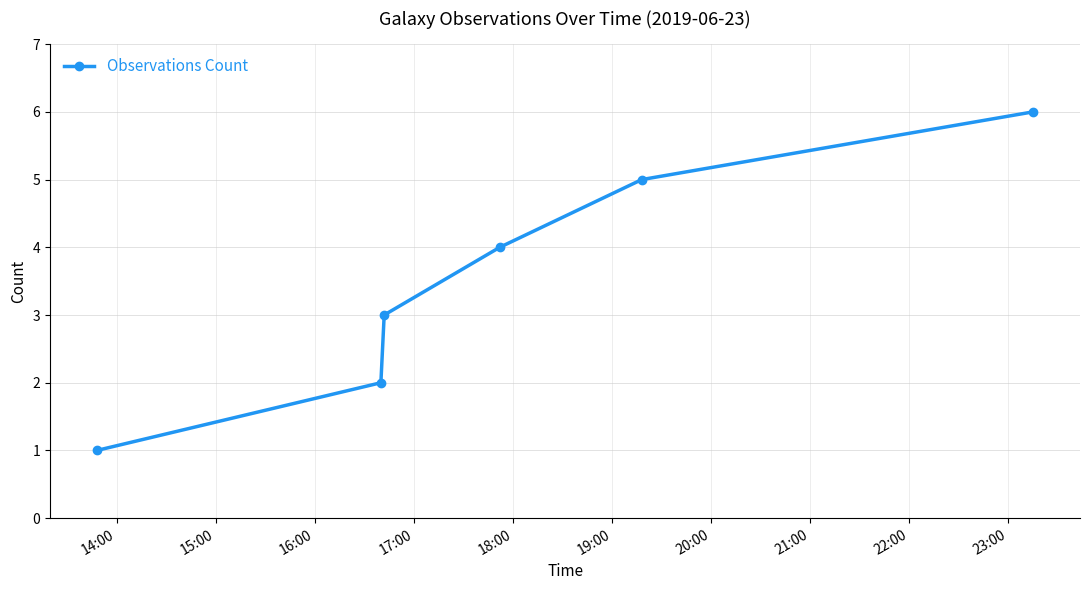

What is the value of the 1st point from the left?

1